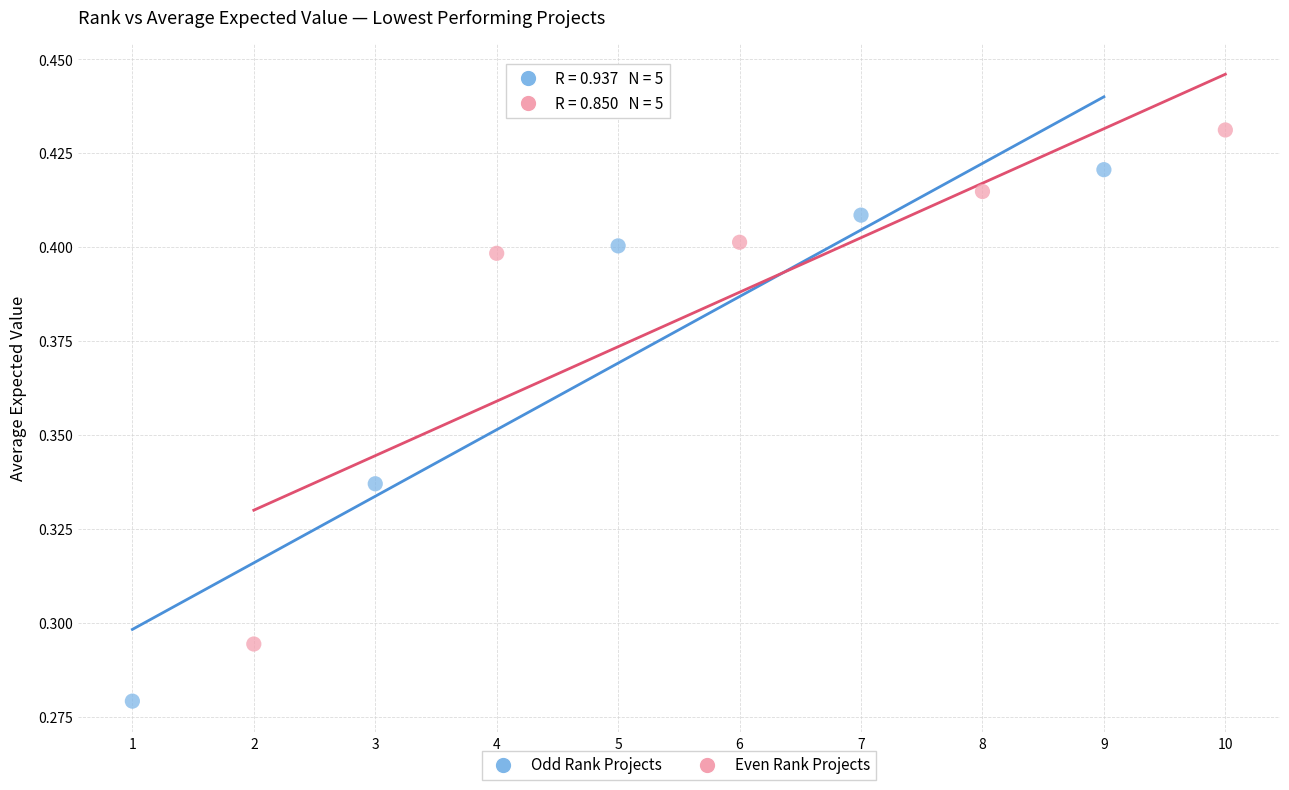

Which series has the widest spread of Y values?

Odd Rank Projects